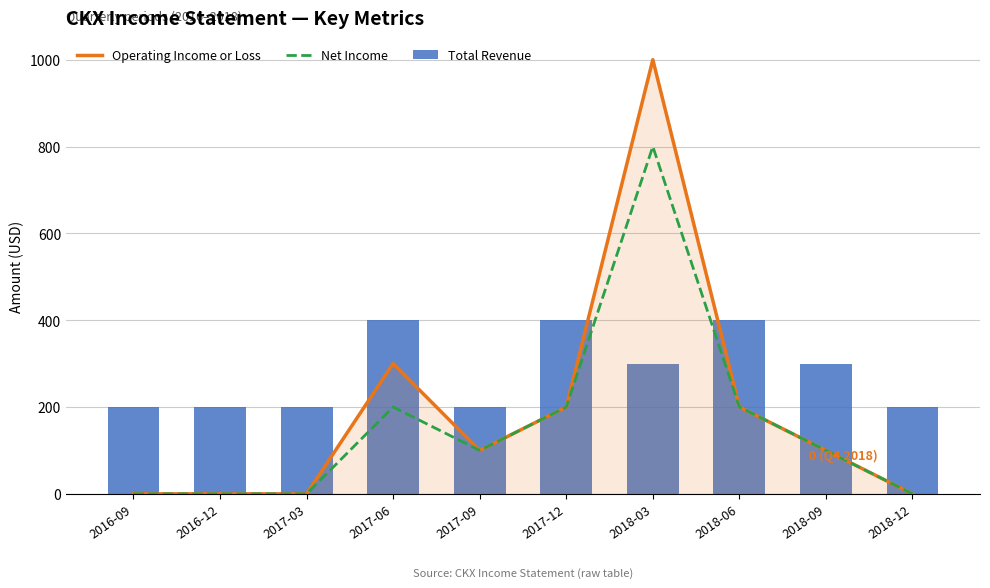

Where does the Net Income series first go above 100?

2017-06